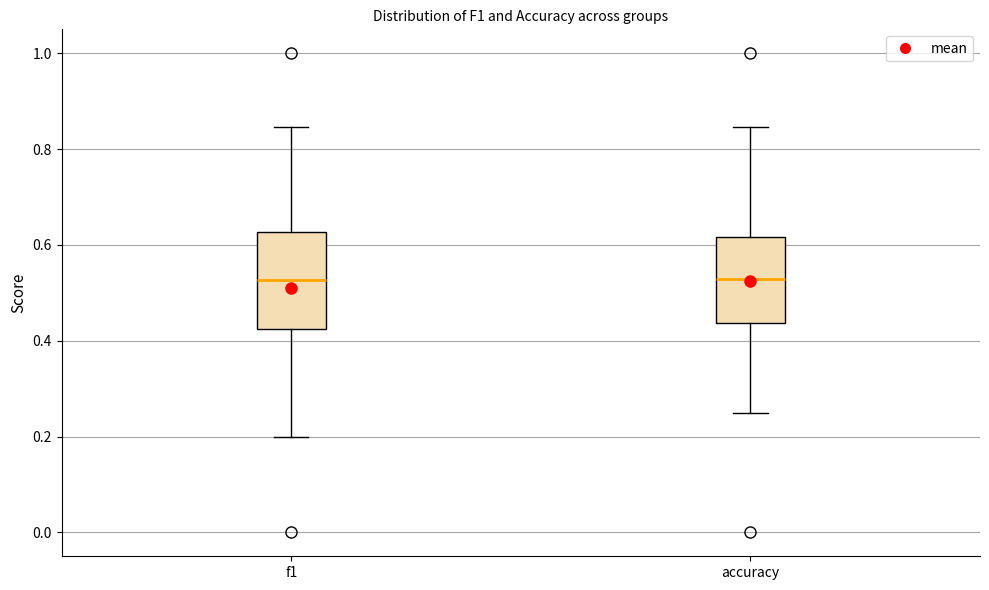

Where is the upper edge of the box for accuracy on the y-axis? The values are not printed on the chart, so give them approximately, as read against the axis.

0.62